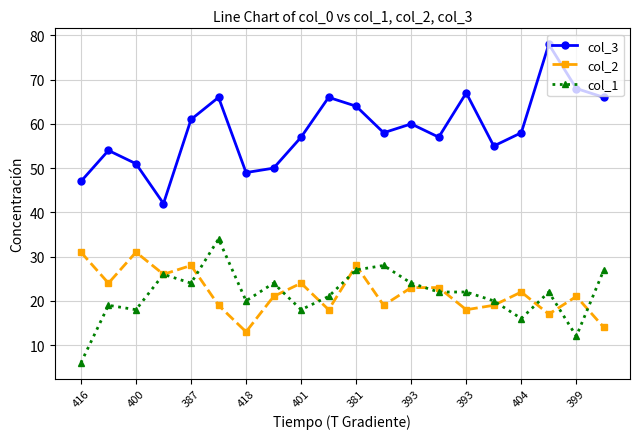

What are all the series names shown in the legend?

col_3, col_2, col_1